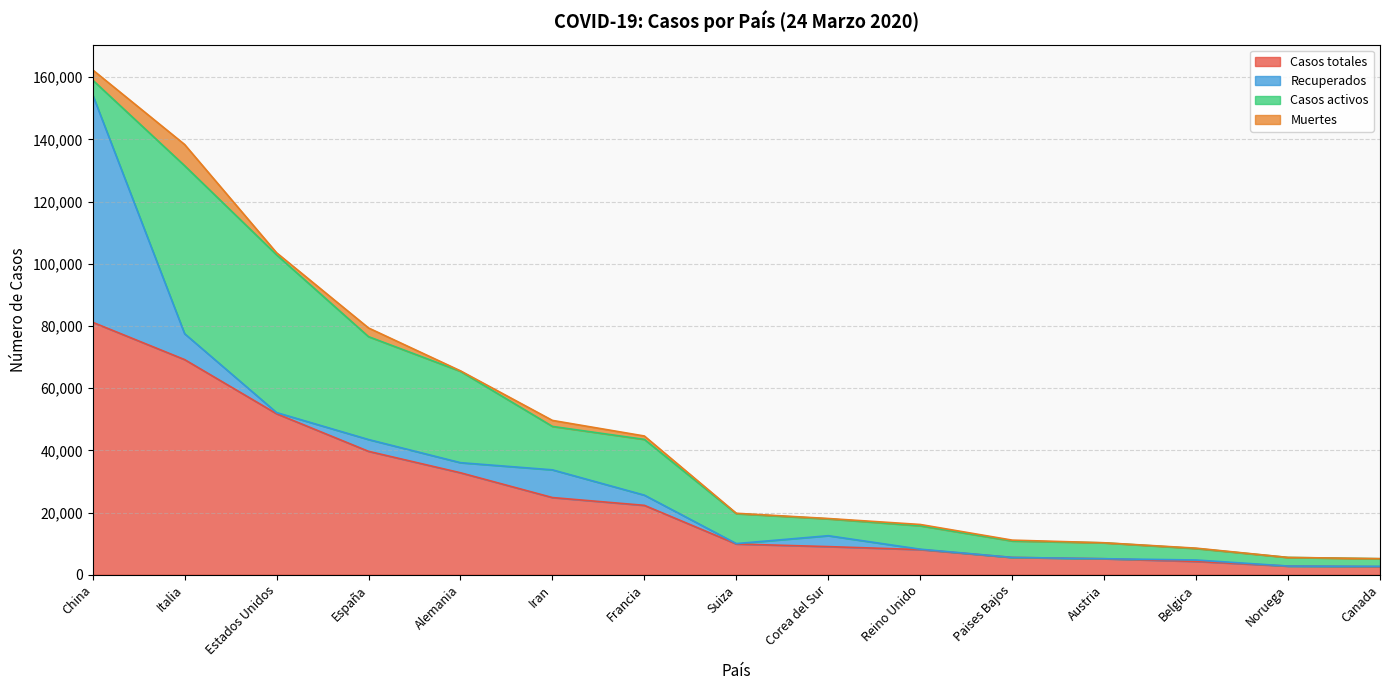

What is the sum of the Casos activos values at Noruega and Estados Unidos?

53492